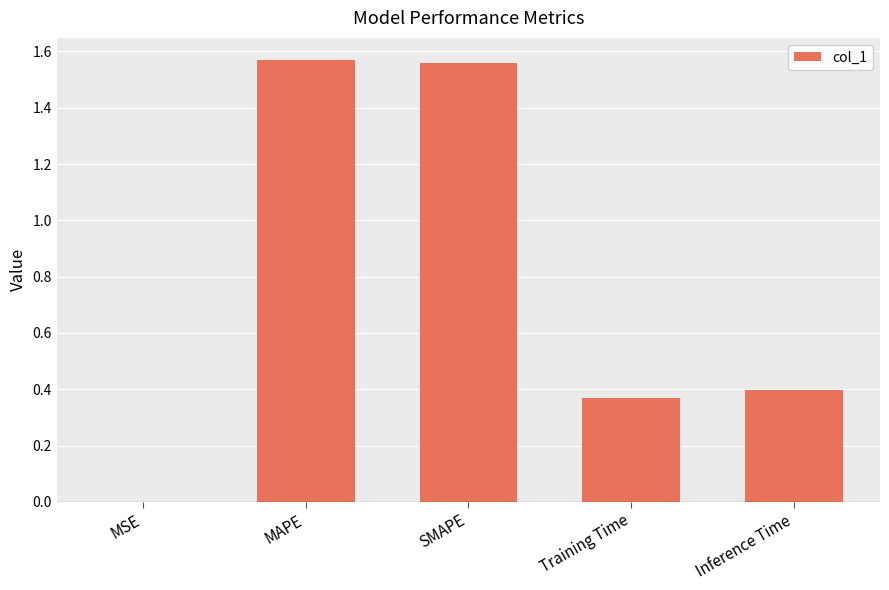

True or false: the data shows 0.7 at MAPE.

False